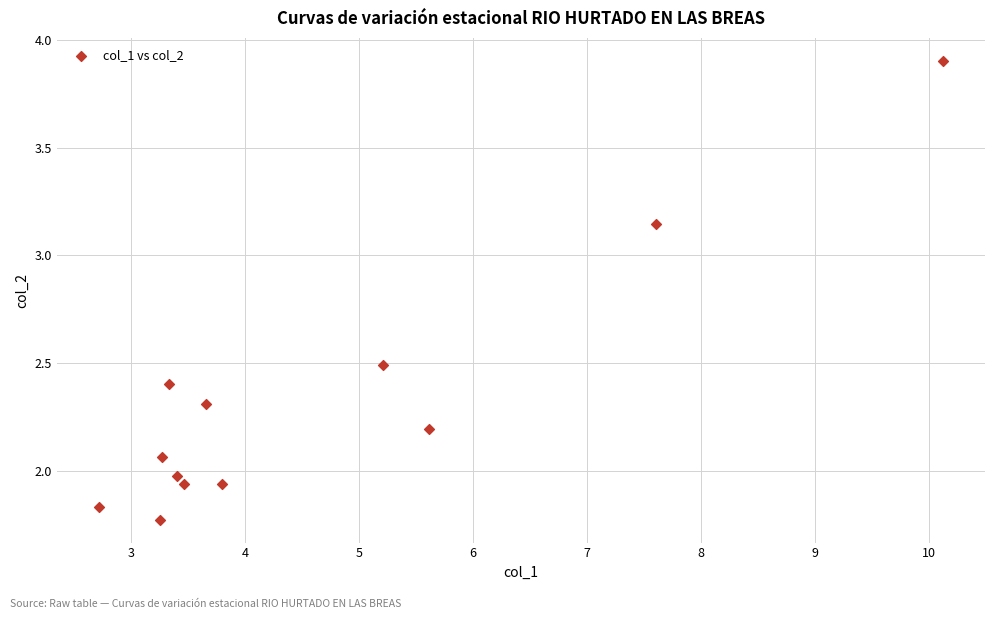

What is the average Y value?

2.3